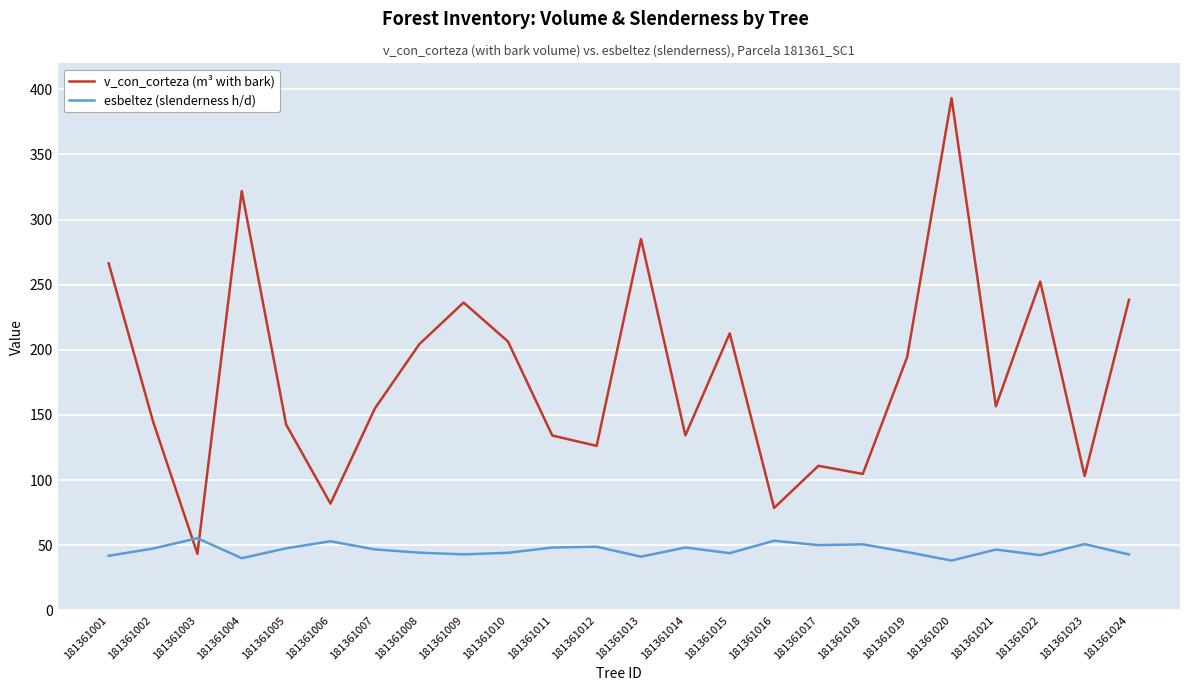

What is the greatest value displayed?

393.3